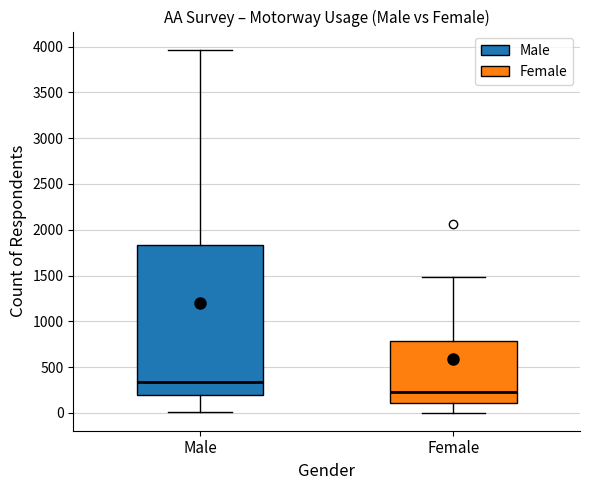

Which box has the highest median line?

Male